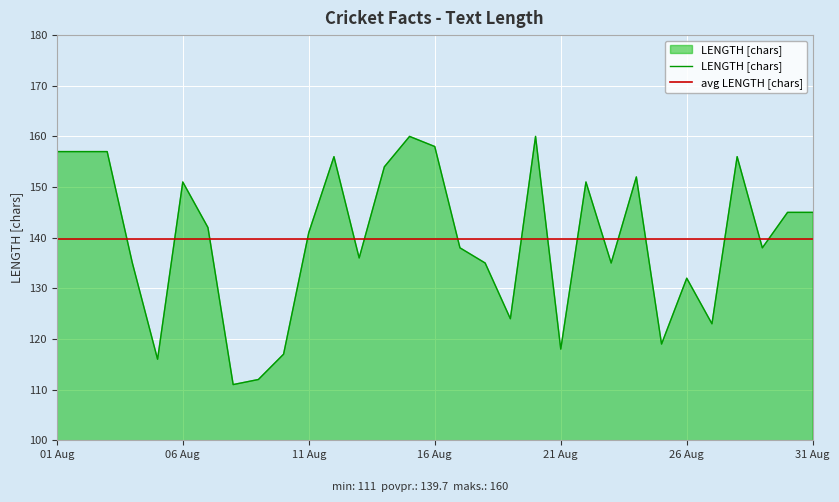

After their last crossing, which series has the higher values: LENGTH [chars] or avg LENGTH [chars]?

LENGTH [chars]